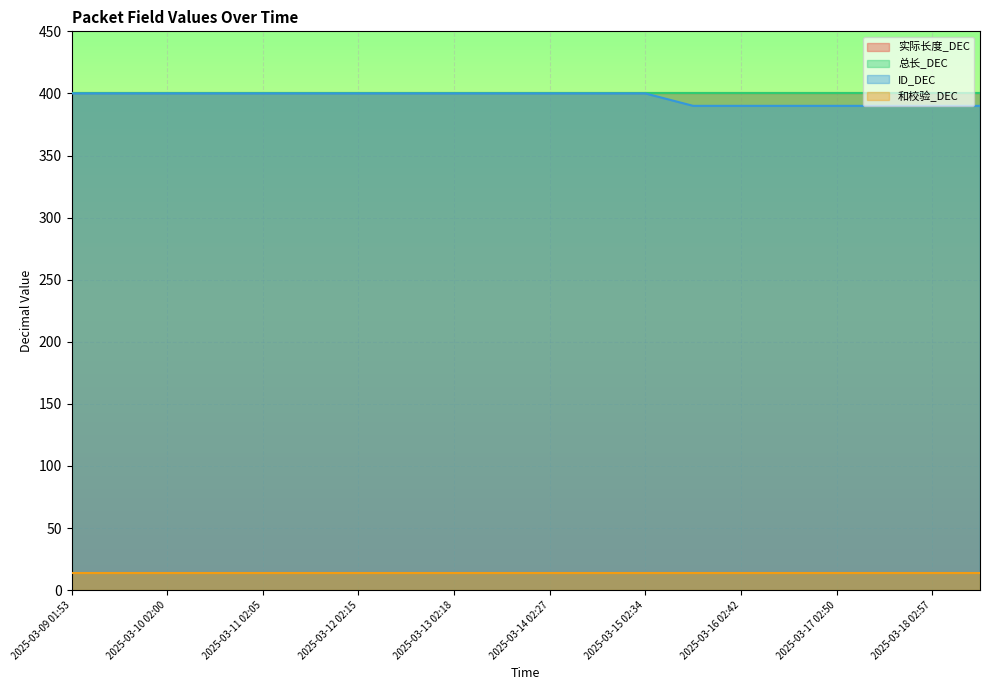

How many series are shown in this chart?

4